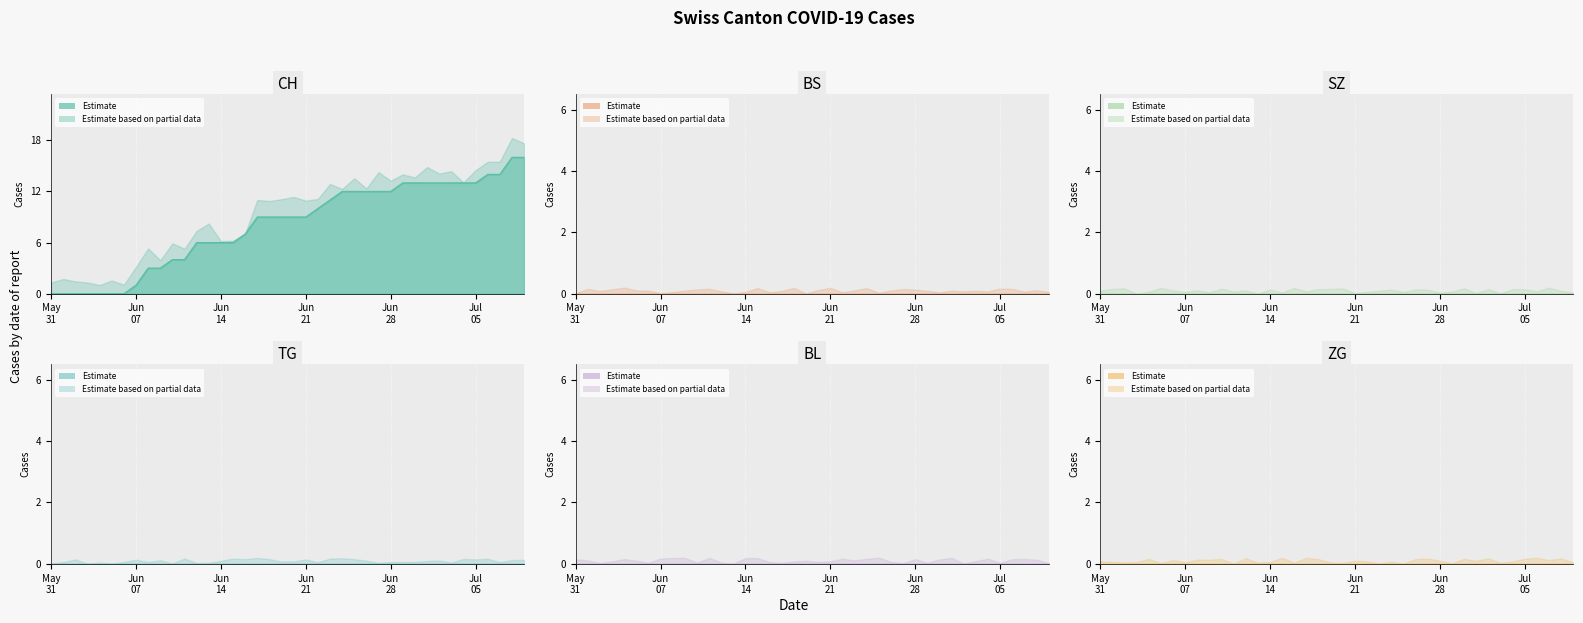

True or false: TG and BS intersect in this chart.

False